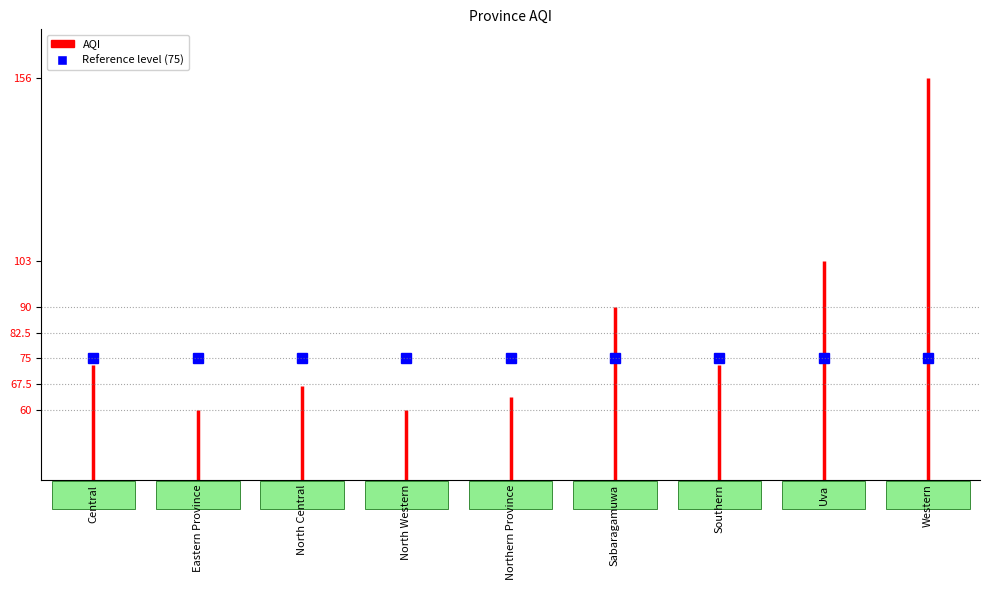

Is this an area chart (filled region under the line)?

No